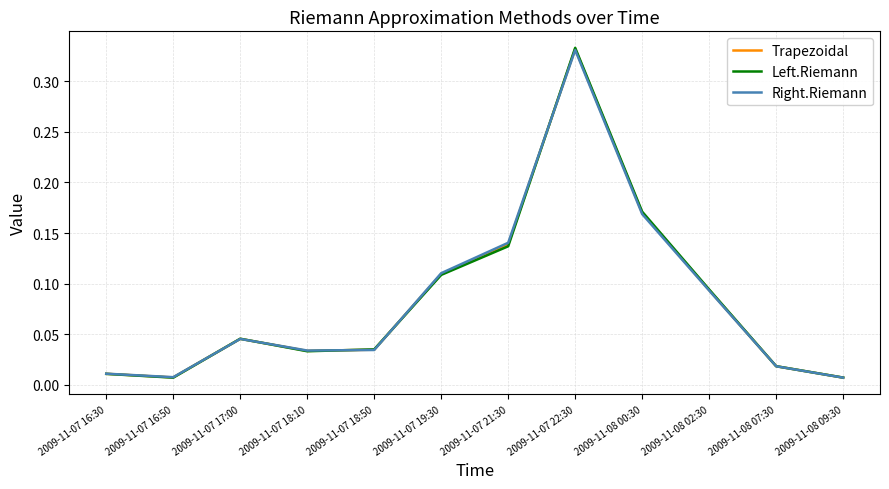

Is it true that Left.Riemann equals 0.1 at 2009-11-07 22:30?

False